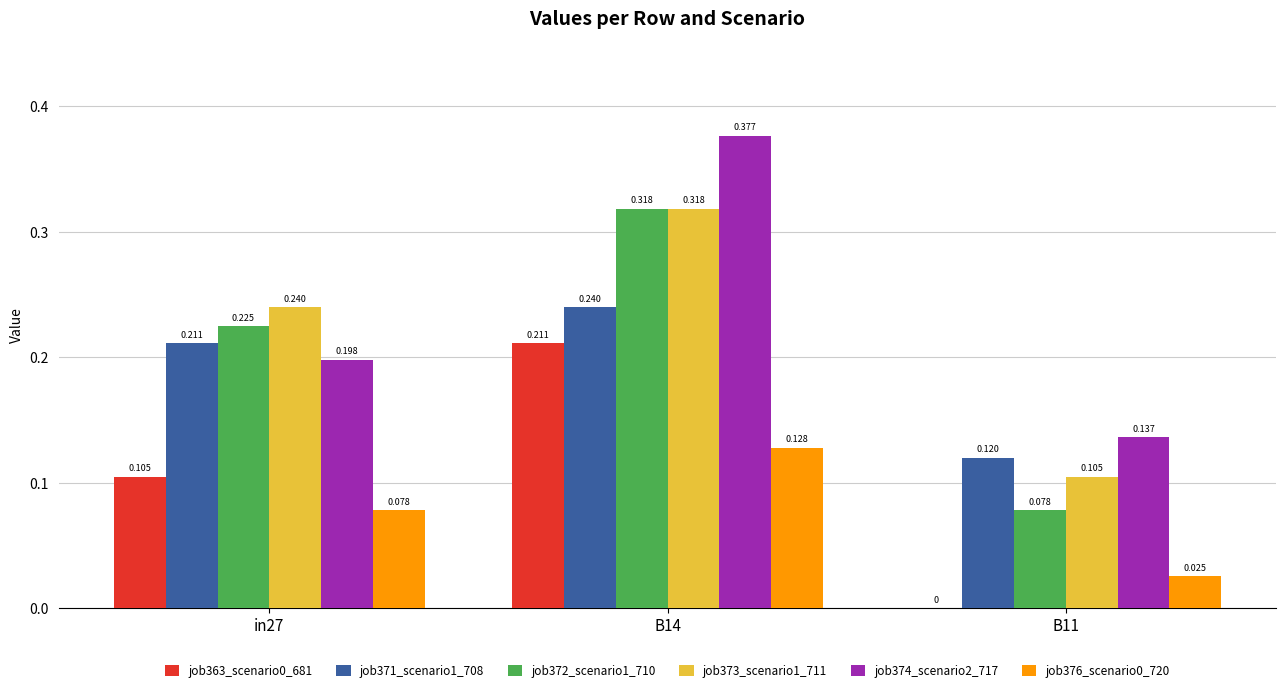

How many job374_scenario2_717 values are between 0 and 1?

3